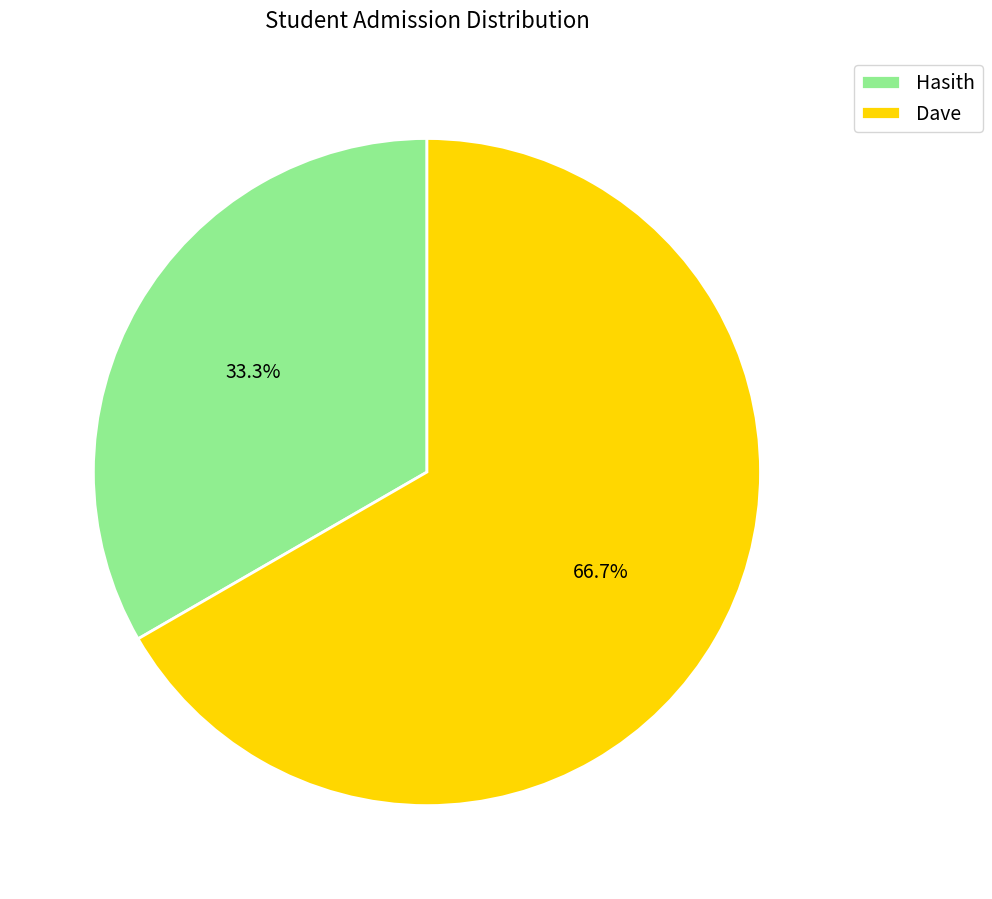

What is the ratio of the value at Hasith to the value at Dave?

0.5